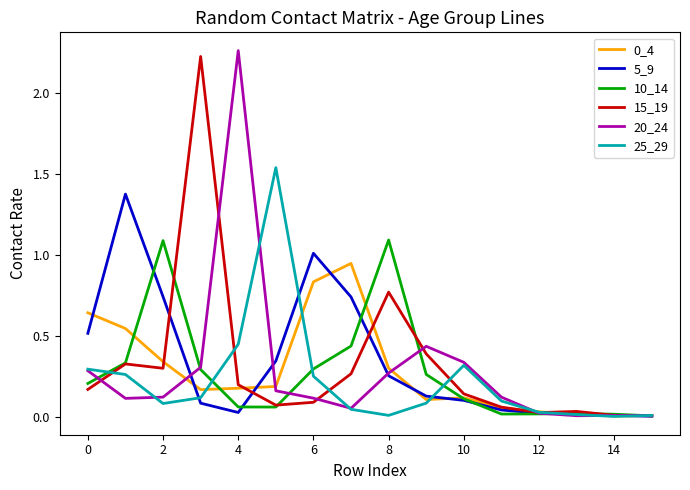

How many lines are shown in the chart?

6